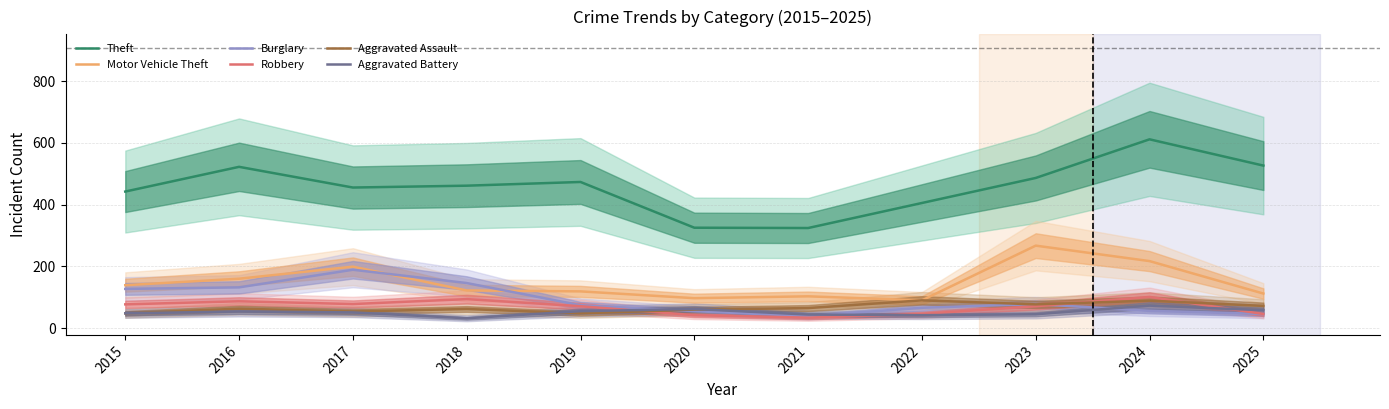

What is the total value across all series at 2019?

840